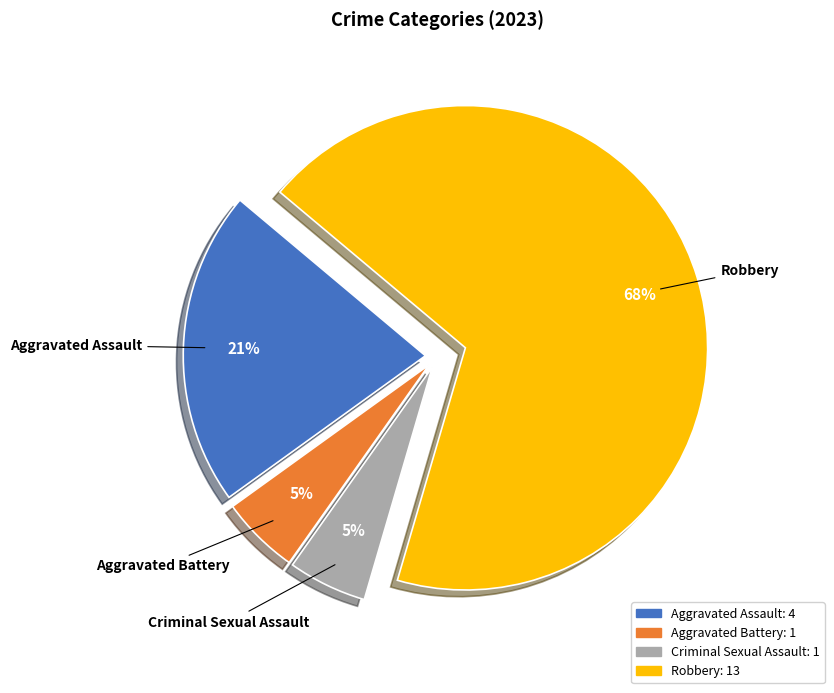

Combined, what portion of the pie is Robbery and Criminal Sexual Assault?

73.7%